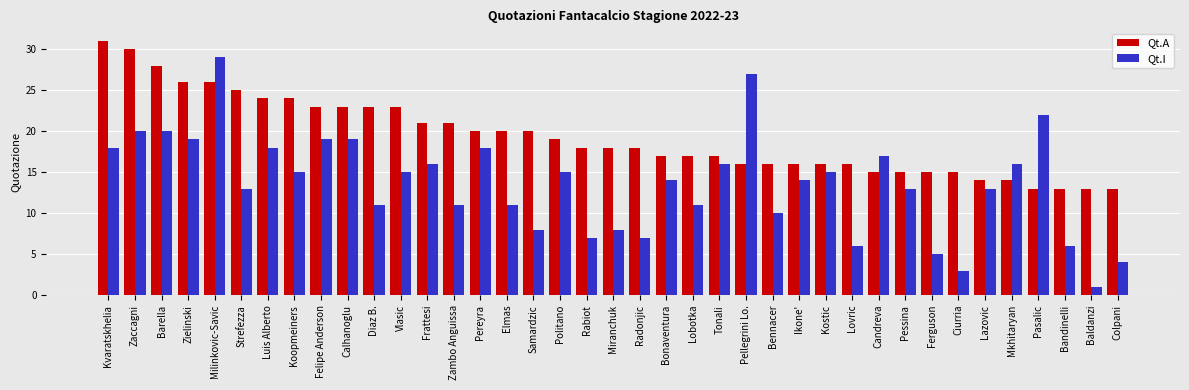

What is the label of the 11th bar from the left?

Diaz B.